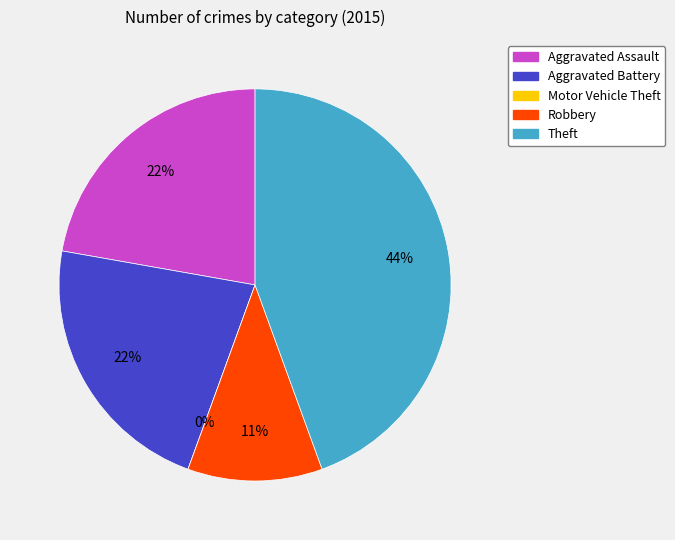

To the nearest percent, what percentage of the pie is Robbery?

11%